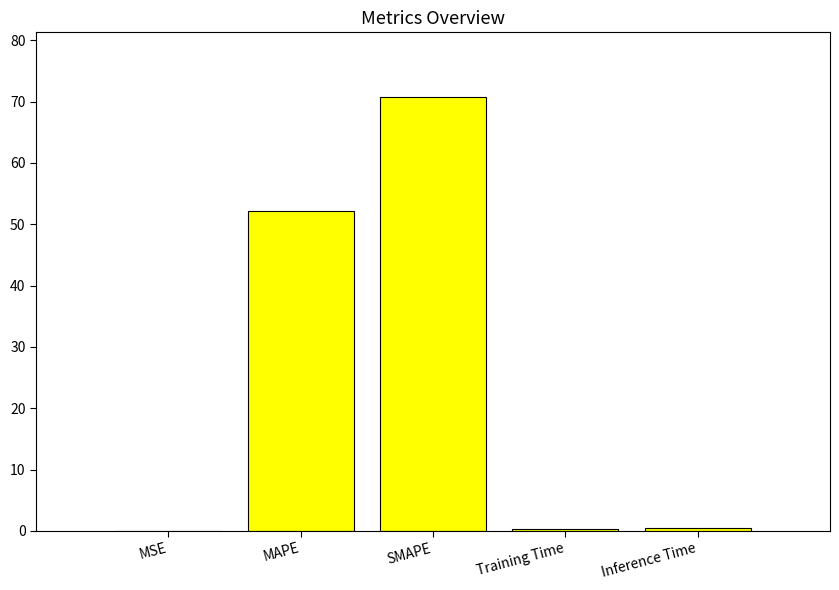

Where is the data nearest to the value 35?

MAPE